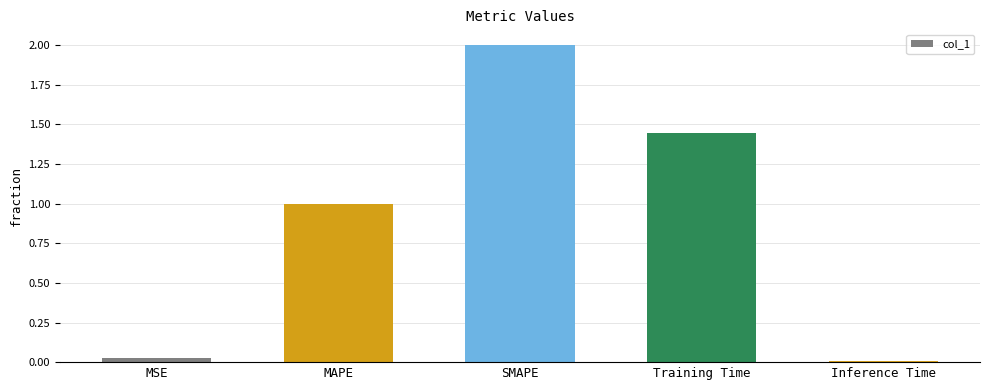

Is it true that the value at Inference Time is 0.0?

True